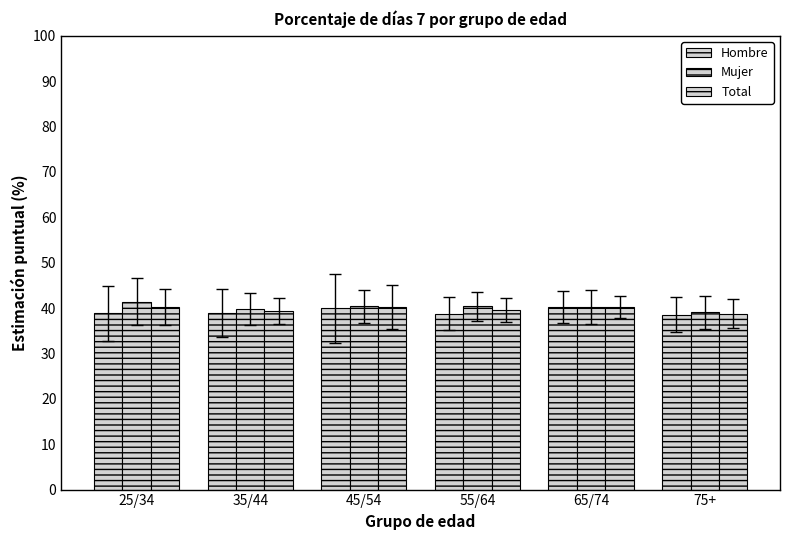

The Total series shows 12.8 at 75+. True or false?

False